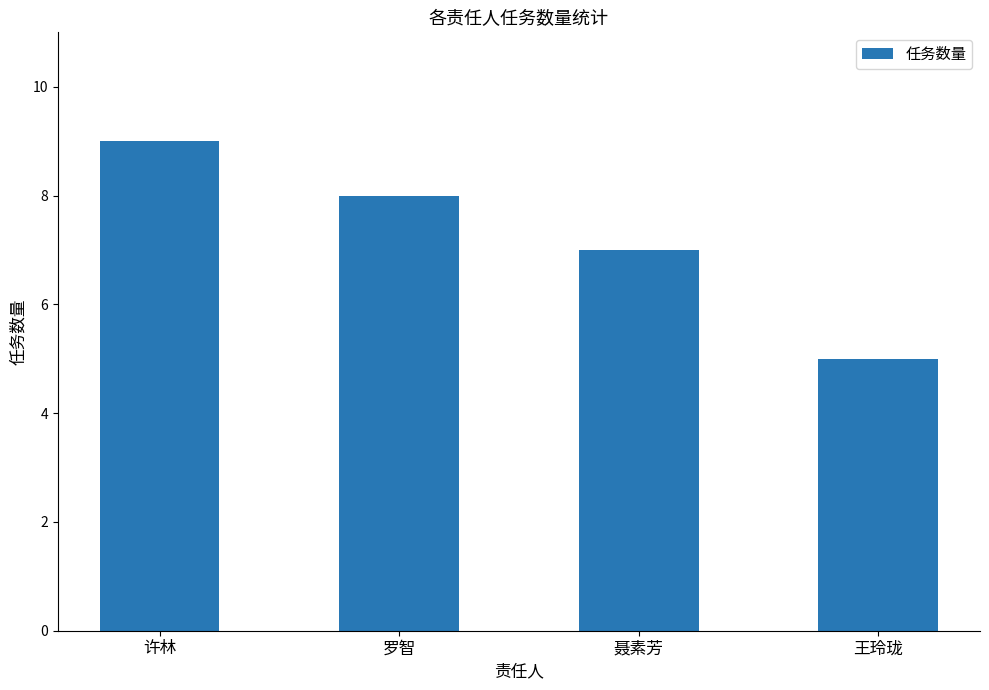

Reading left to right, transcribe all the data shown in this chart.

9	8	7	5